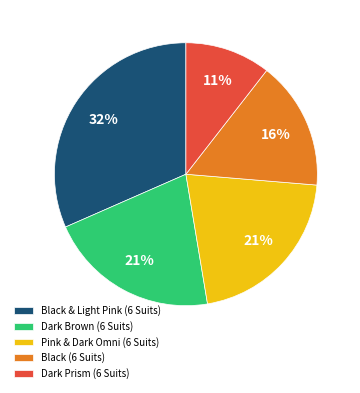

To the nearest percent, what portion does Dark Brown (6 Suits) represent?

21%